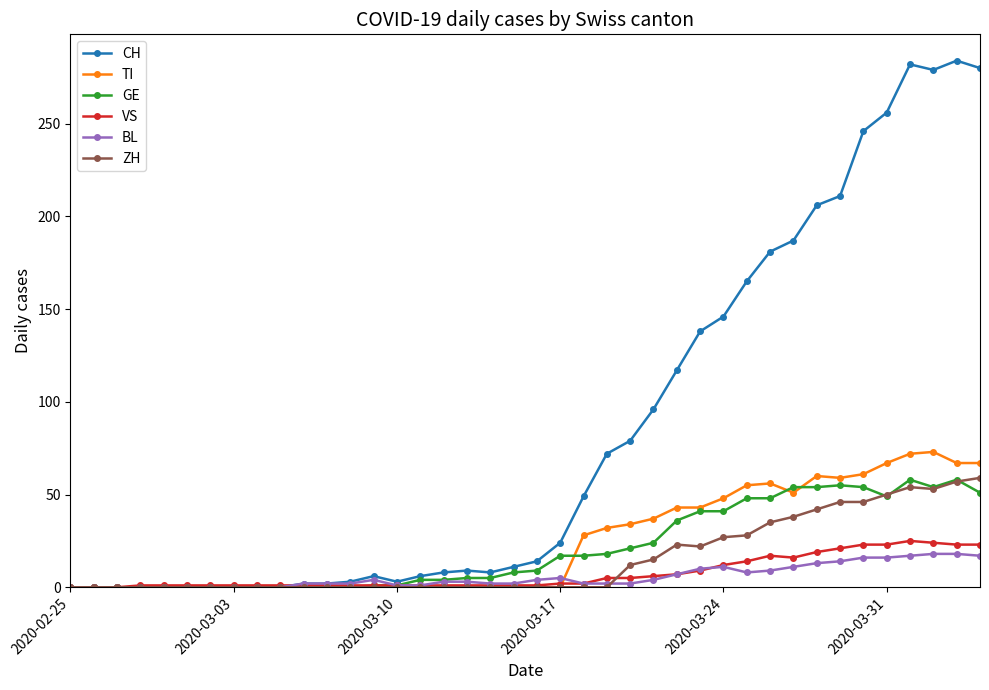

Which series has the largest range (max minus min)?

CH